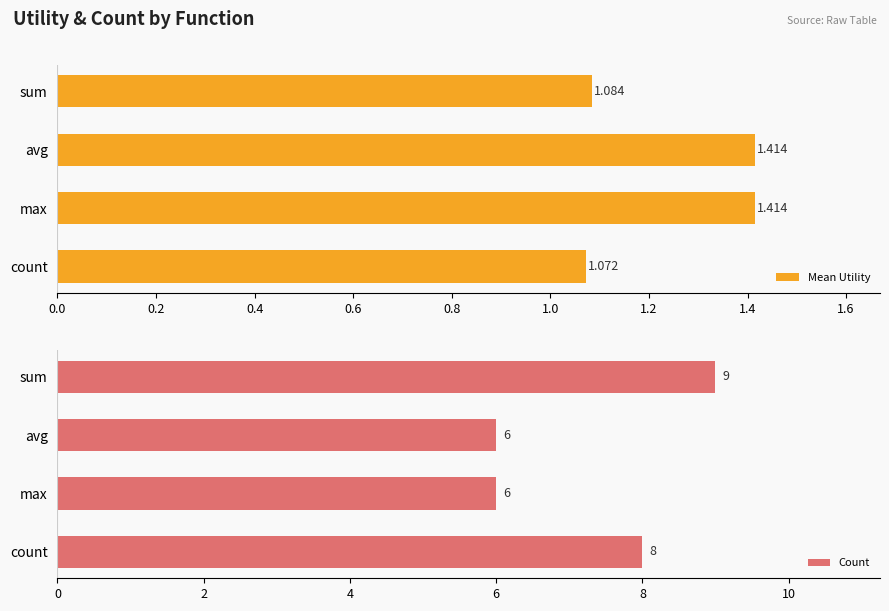

Which series has the largest total across all categories?

Count